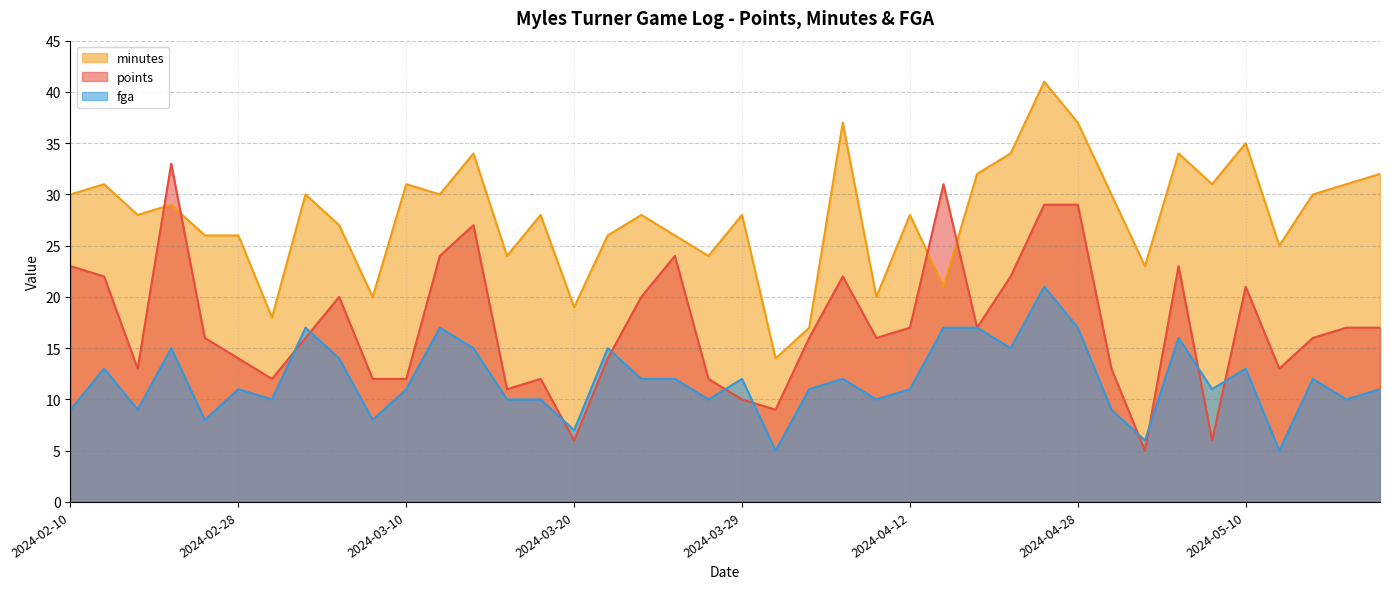

What is the difference between the highest and lowest values at 2024-03-24?

16